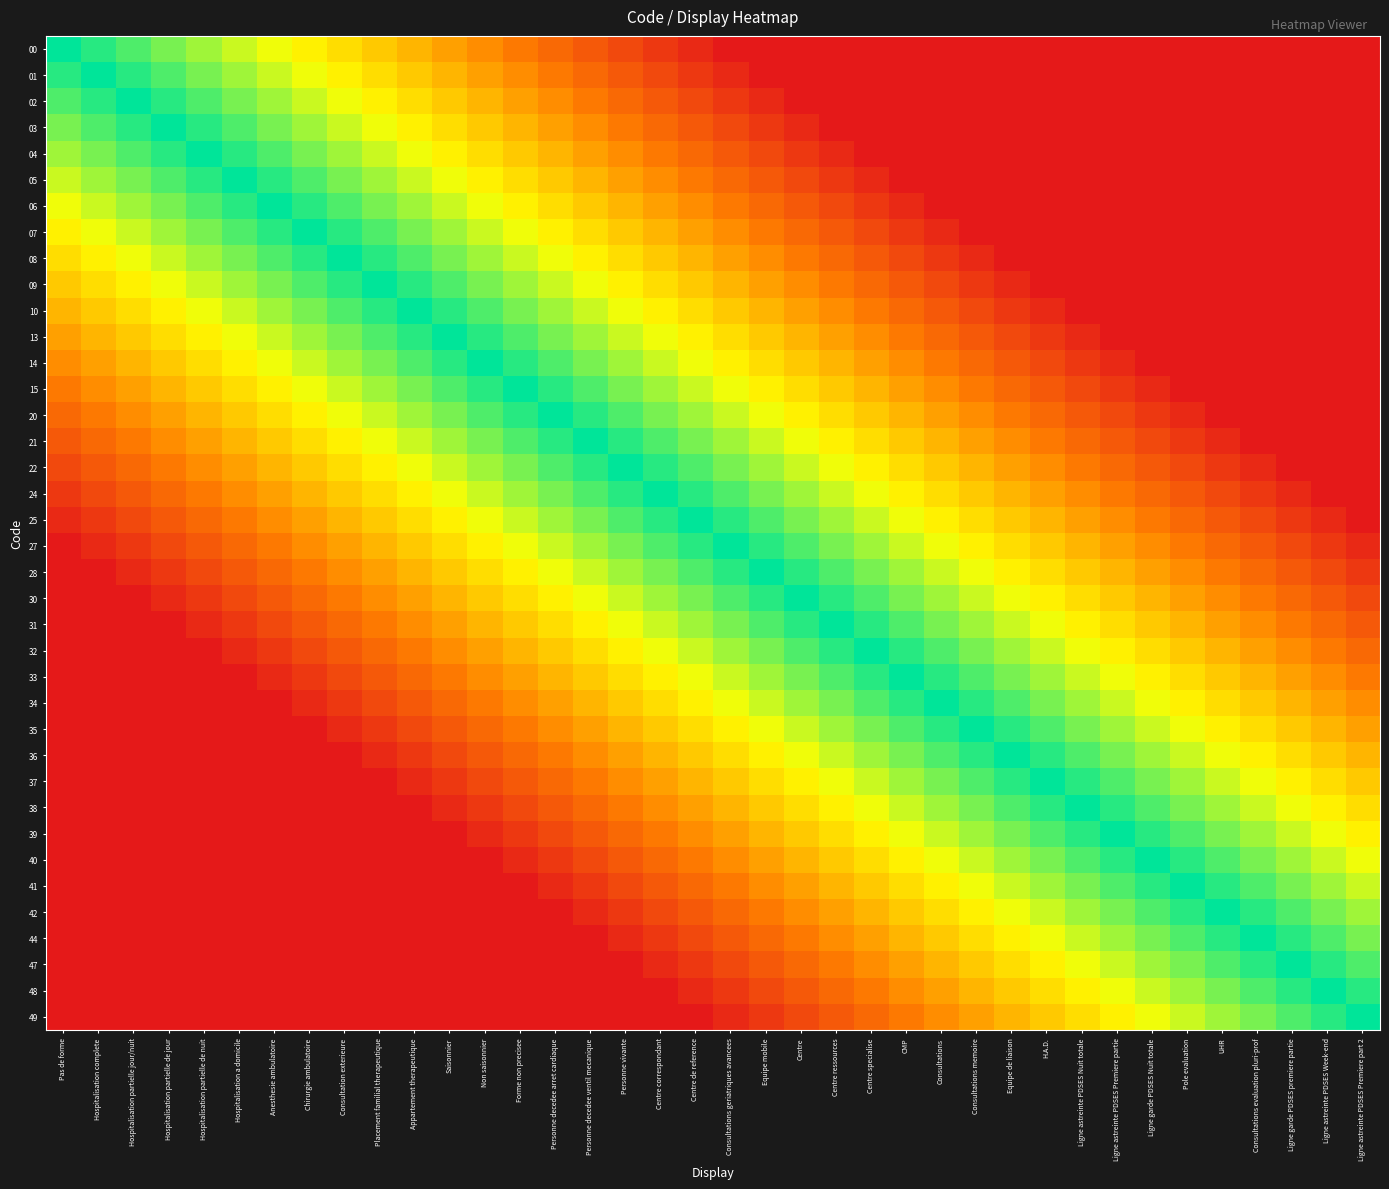

What is the greatest value displayed?

1.0